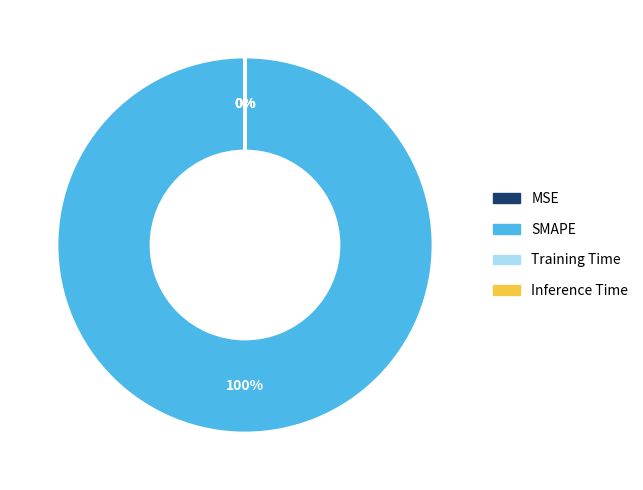

What is the largest slice in the pie chart?

SMAPE